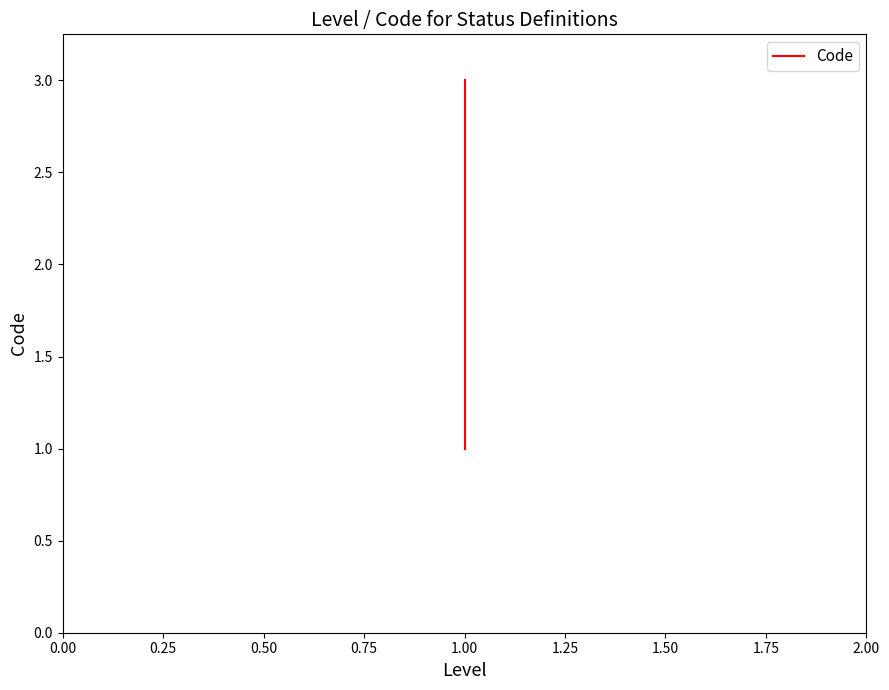

How many distinct data groups are displayed?

1